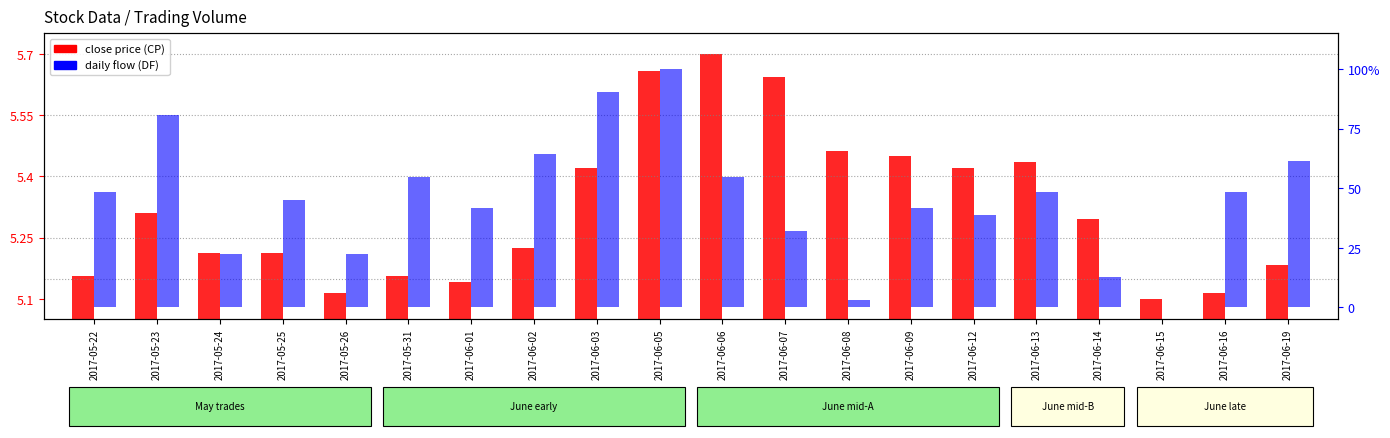

At which label does close price (CP) reach its peak?

2017-06-06